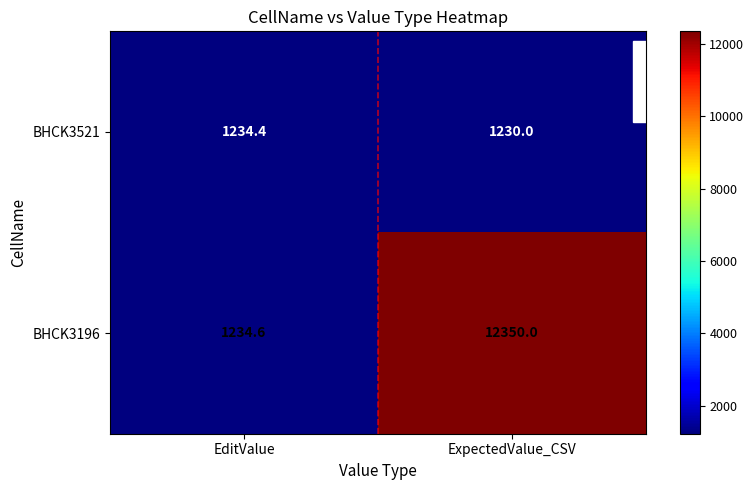

At ExpectedValue_CSV, list the series in order from smallest to largest.

BHCK3521, BHCK3196